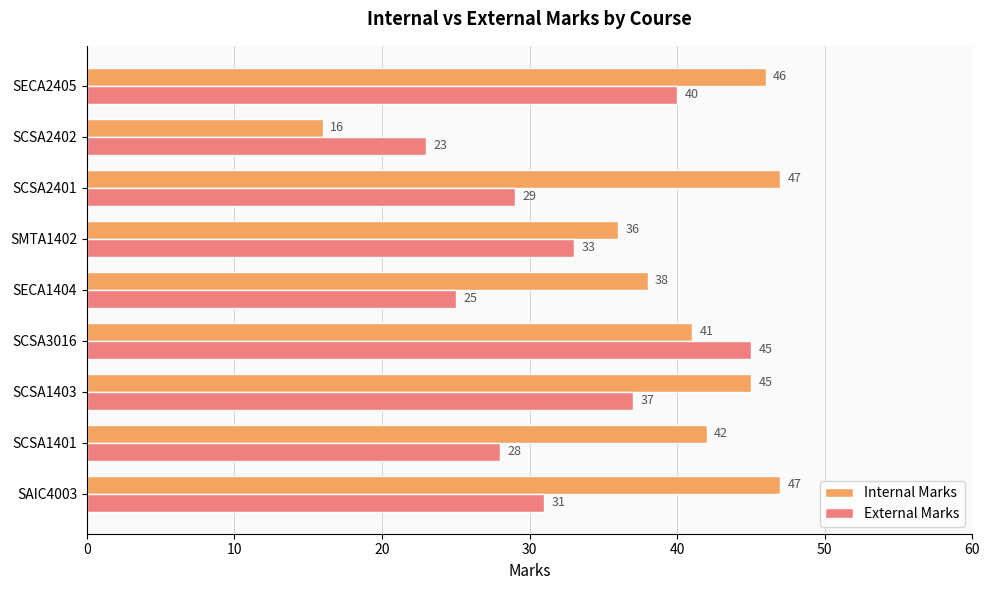

What is the difference between the highest and lowest values at SCSA1401?

14